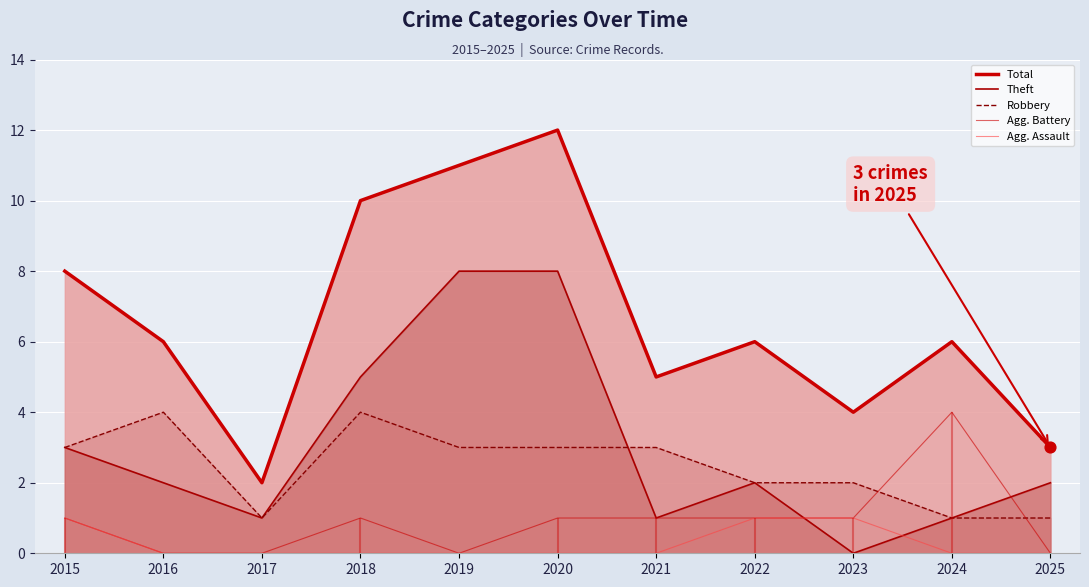

What is the total value across all series at 2019?

22